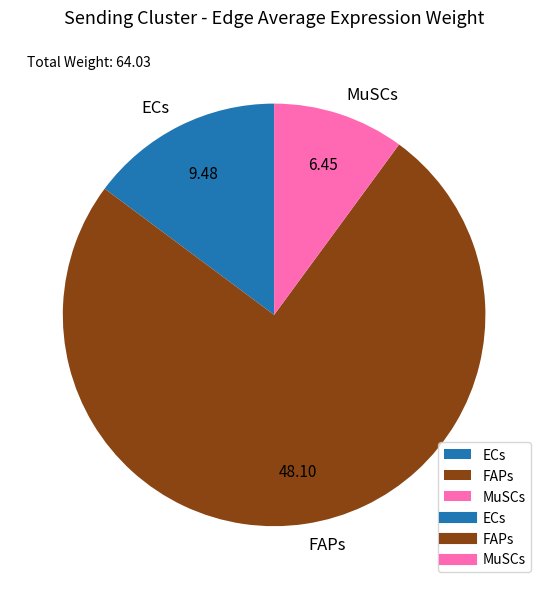

Which has a higher value, MuSCs or ECs?

ECs